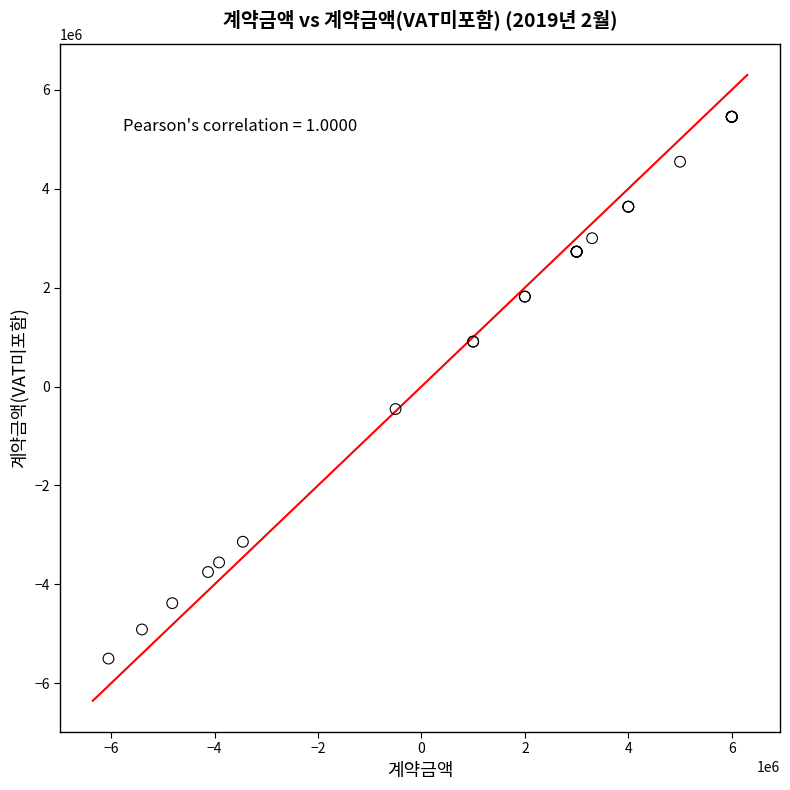

What Y value in the scatter plot is closest to -22727?

-454545